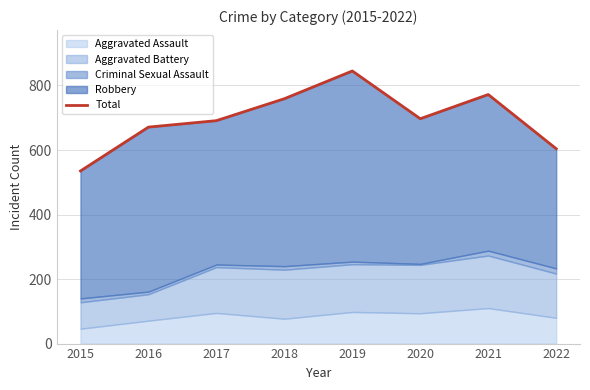

Reading left to right, what are all the values shown in this chart?

2015=535	2016=671	2017=691	2018=759	2019=845	2020=697	2021=772	2022=604